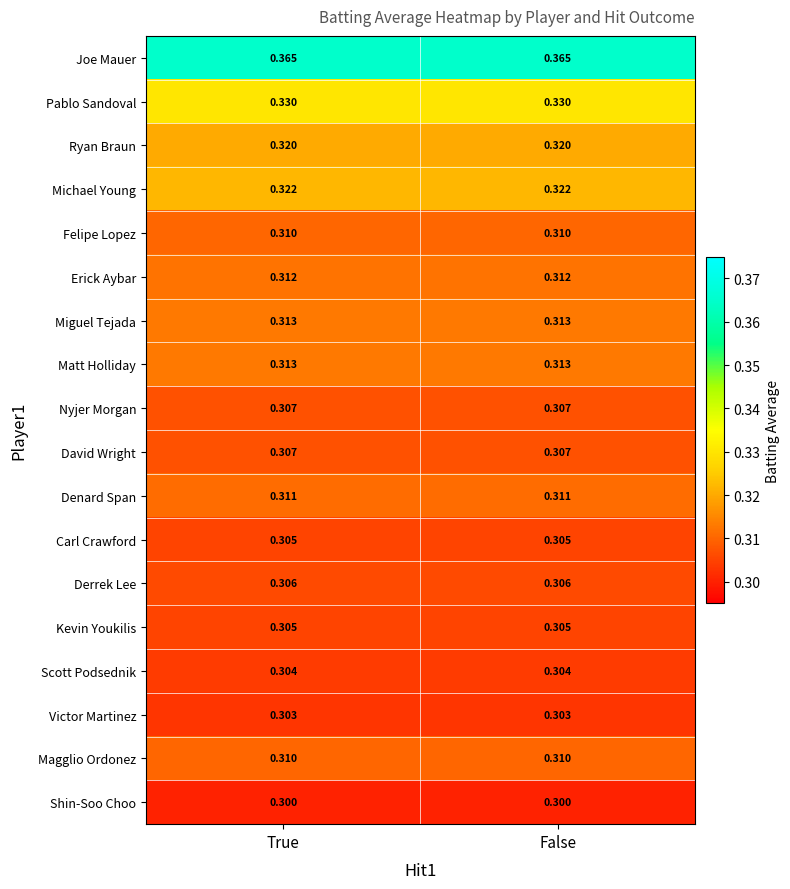

Which series has the largest total across all categories?

Joe Mauer